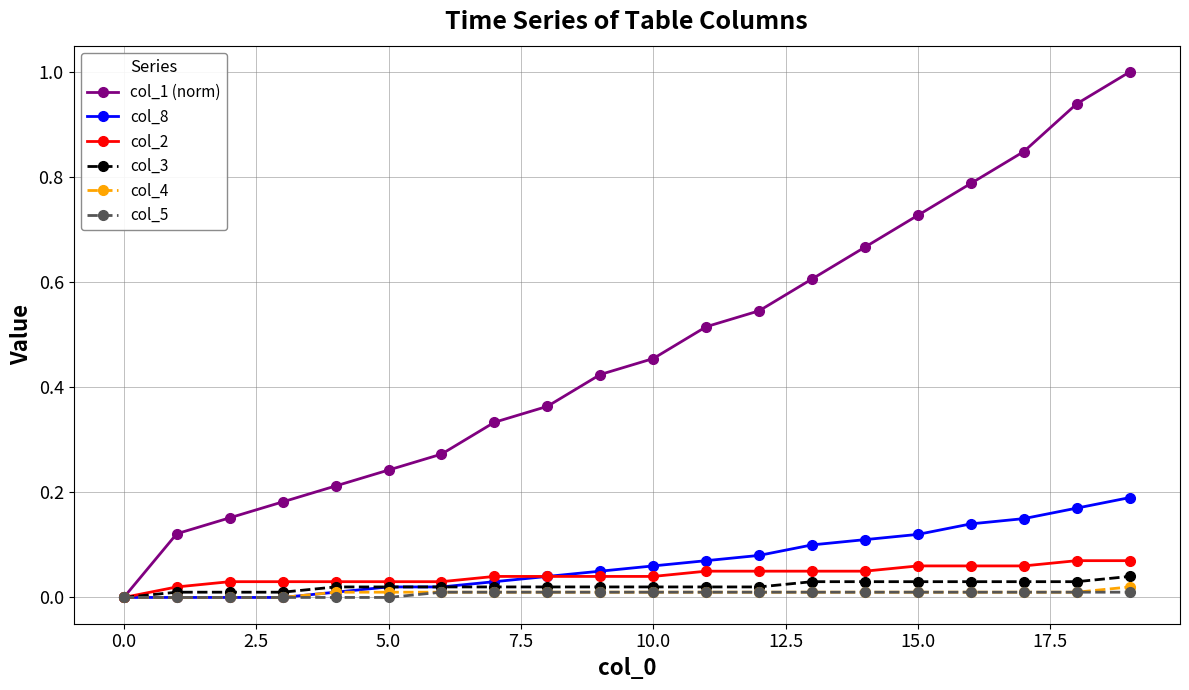

How many values in col_3 are above zero?

19